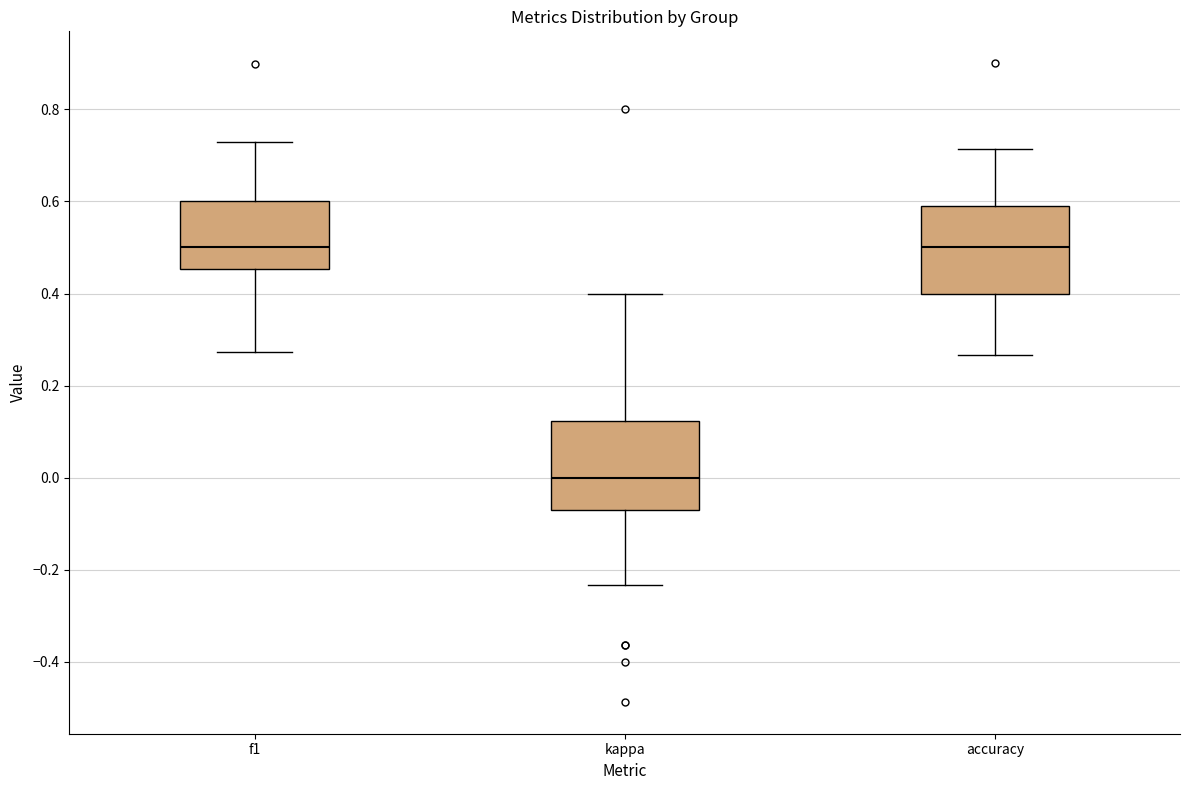

Where does the lower whisker of the box for f1 end on the y-axis? The values are not printed on the chart, so give them approximately, as read against the axis.

0.28